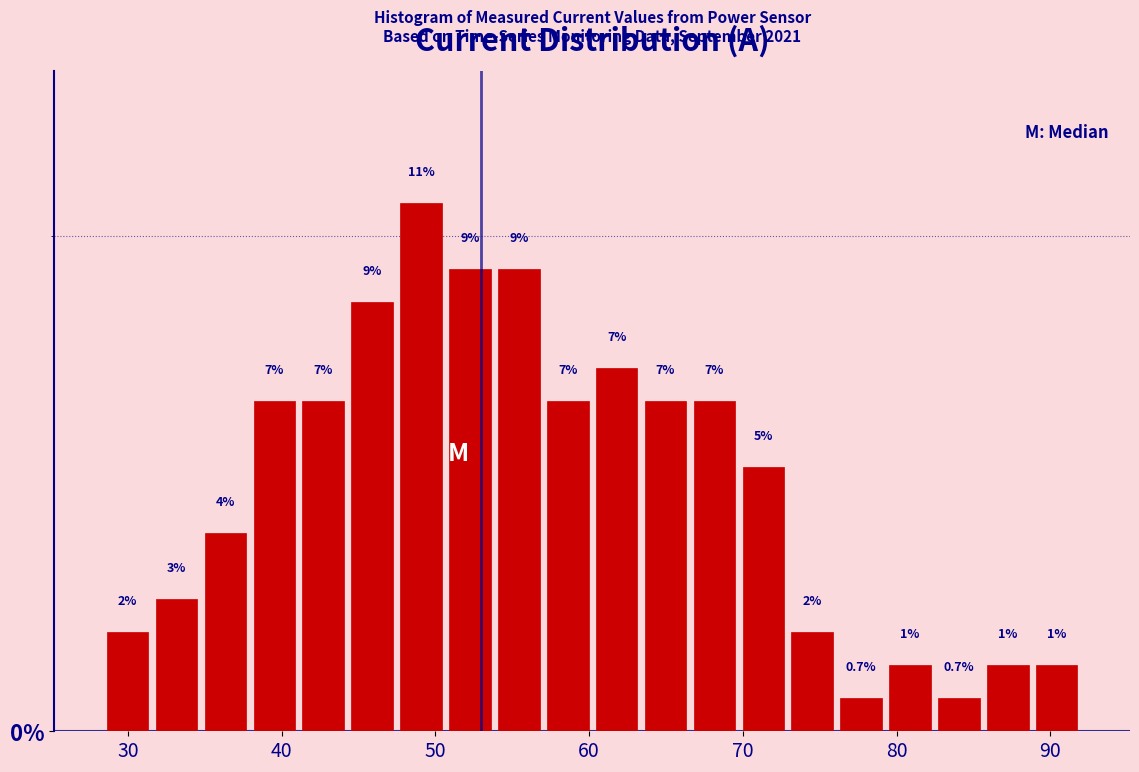

Read against the x-axis, roughly where is the centre of the tallest bar?

49